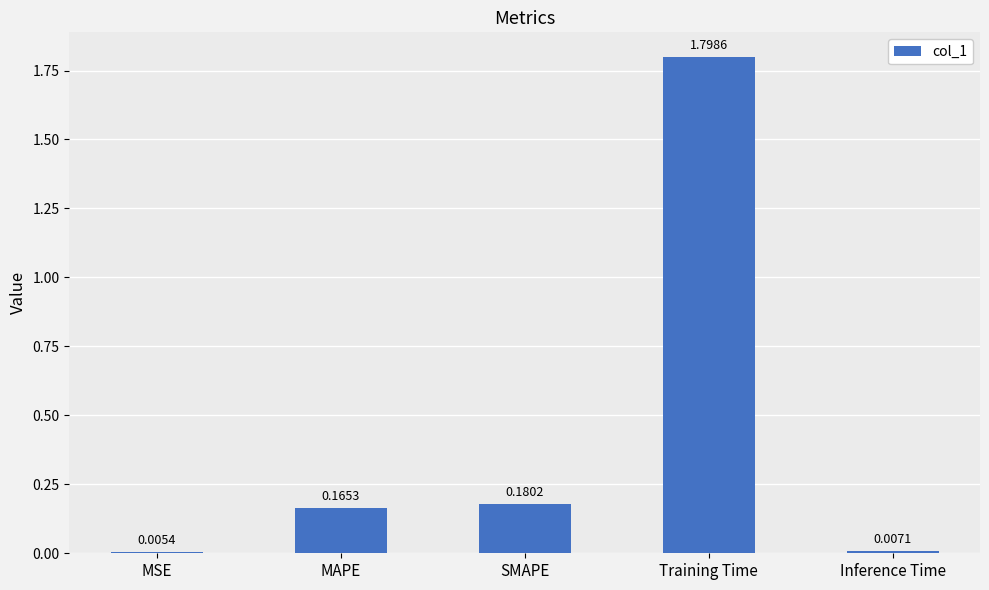

Which category has the highest value across all series?

Training Time